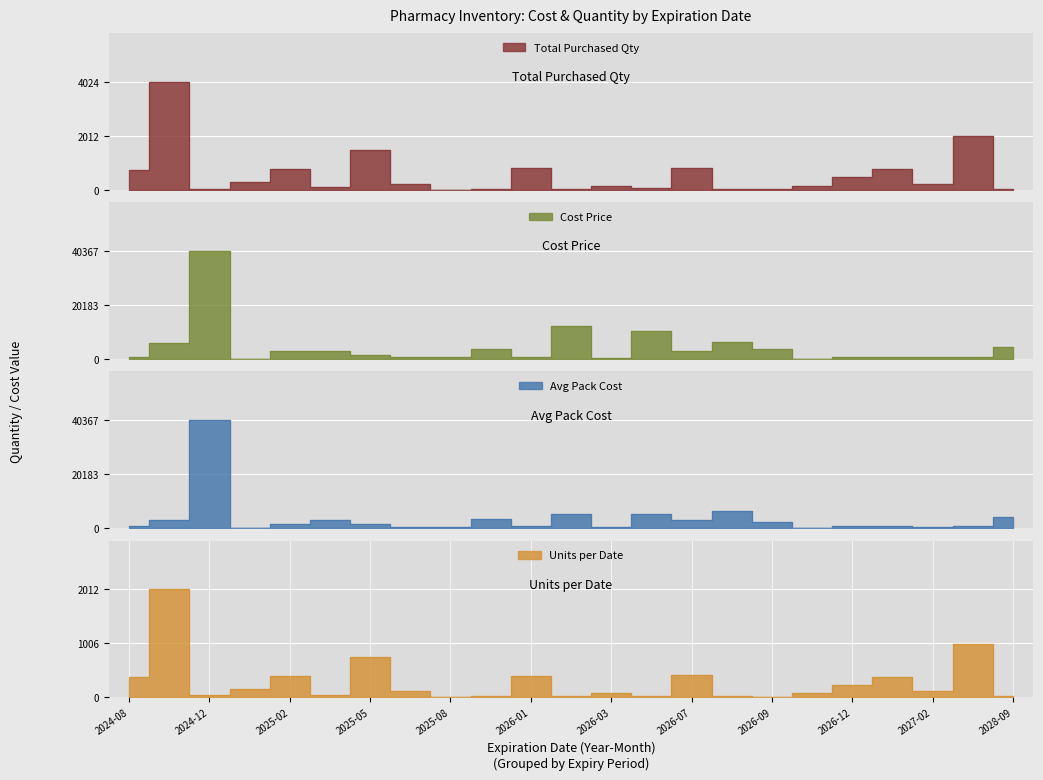

True or false: avg_cost_by_category and cost_price intersect in this chart.

False